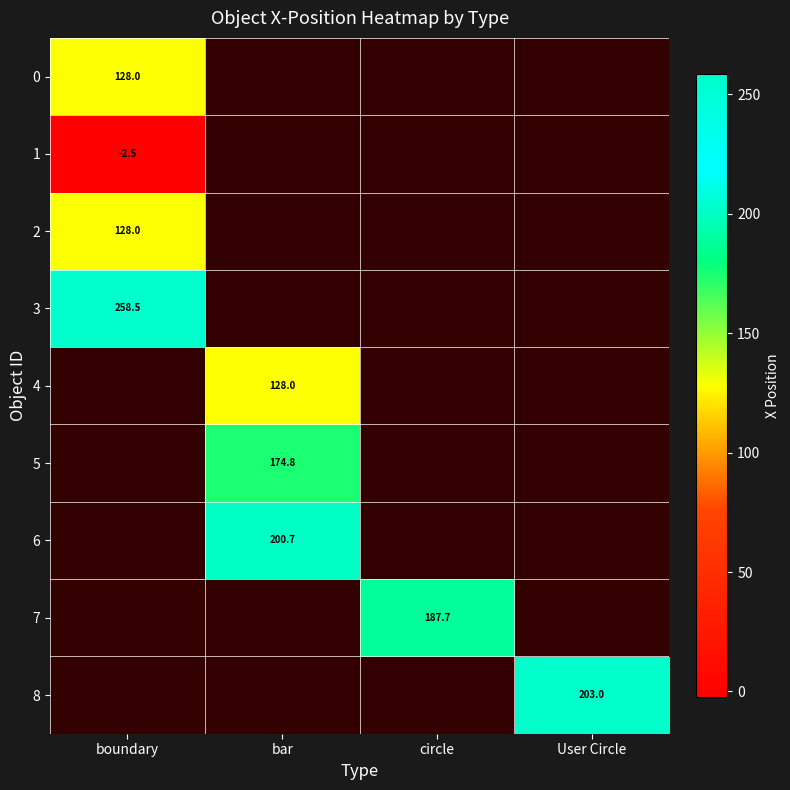

Is it true that 2 equals 62.6 at boundary?

False